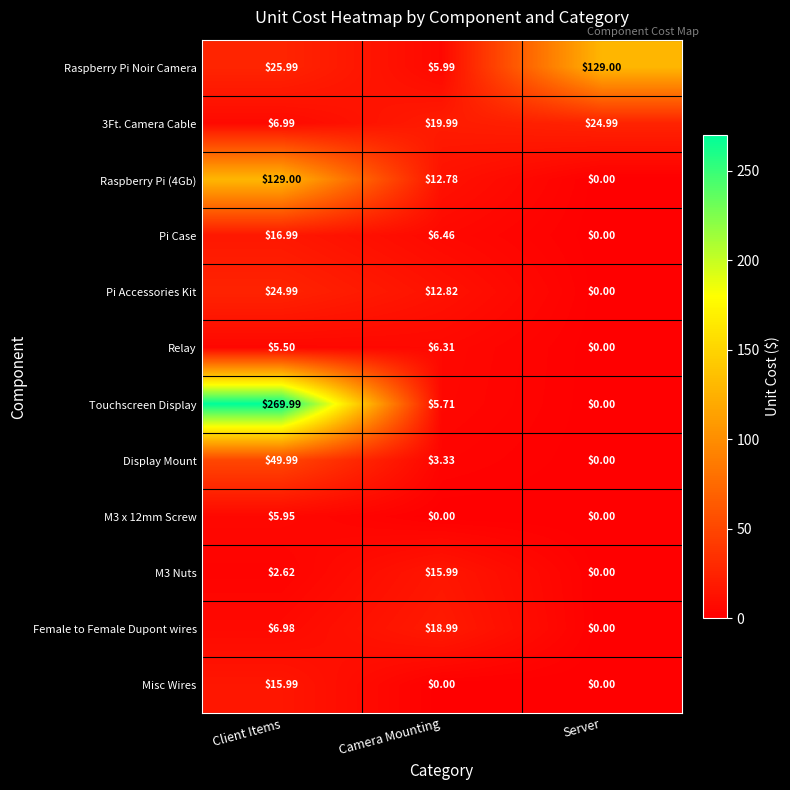

Which series has the largest total across all categories?

Touchscreen Display